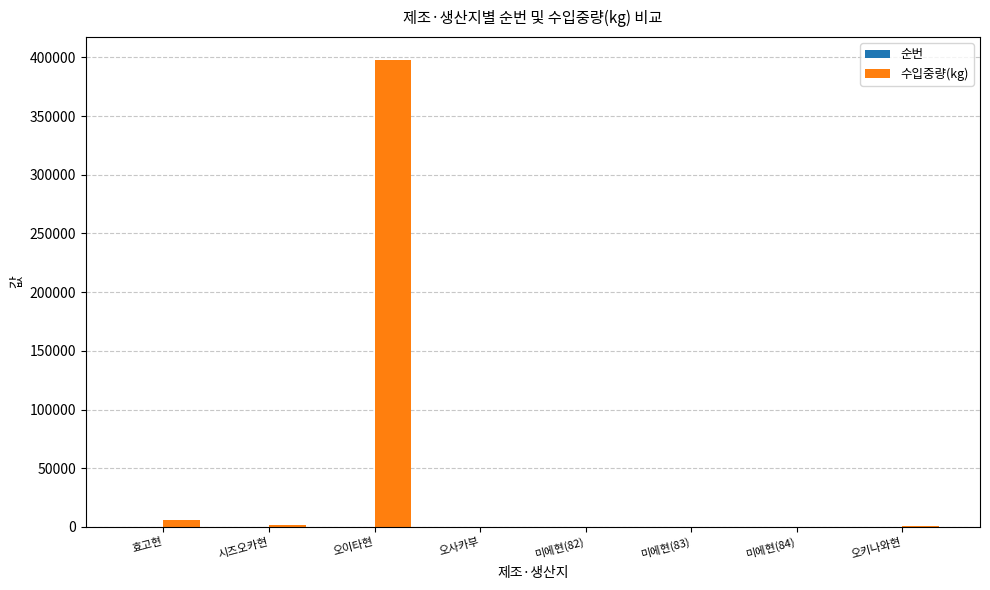

The 수입중량(kg) series shows 397440 at 오이타현. True or false?

True